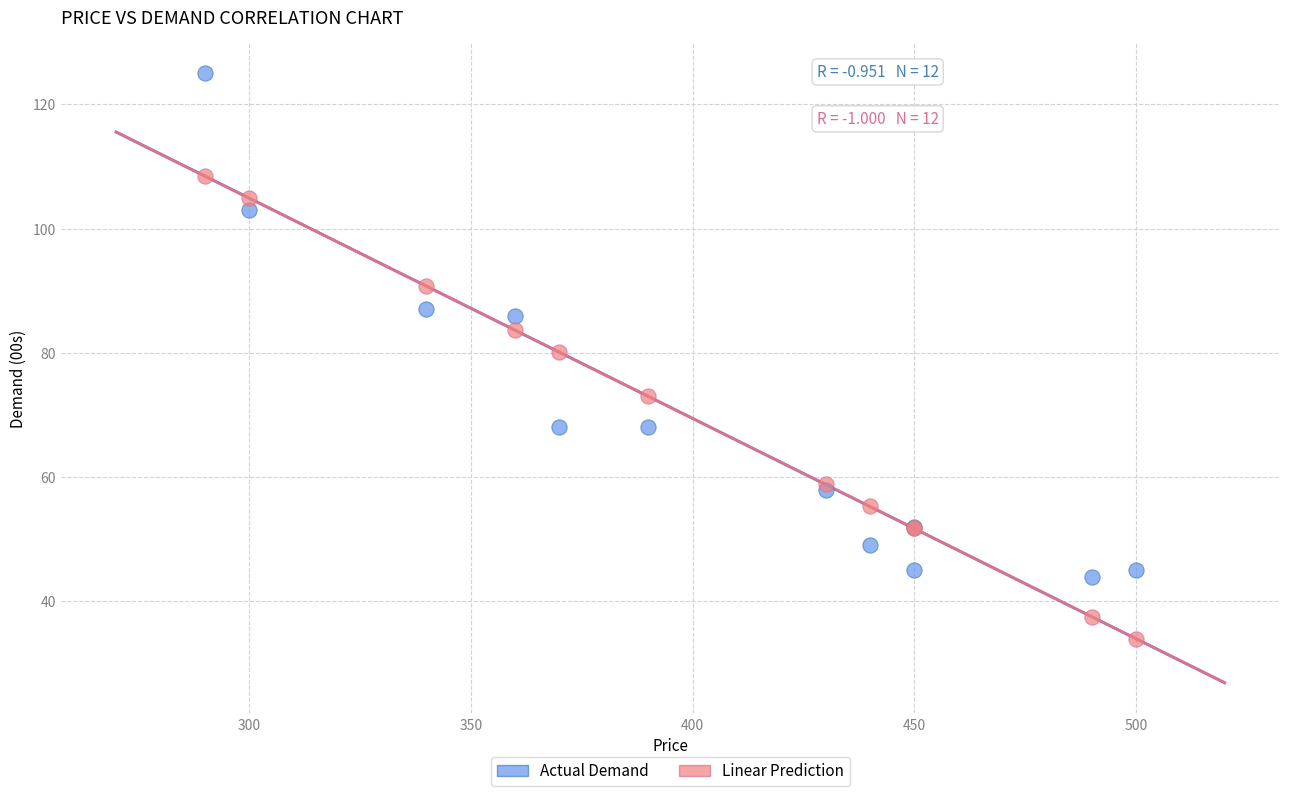

Across all series, what Y value is closest to 79?

80.1